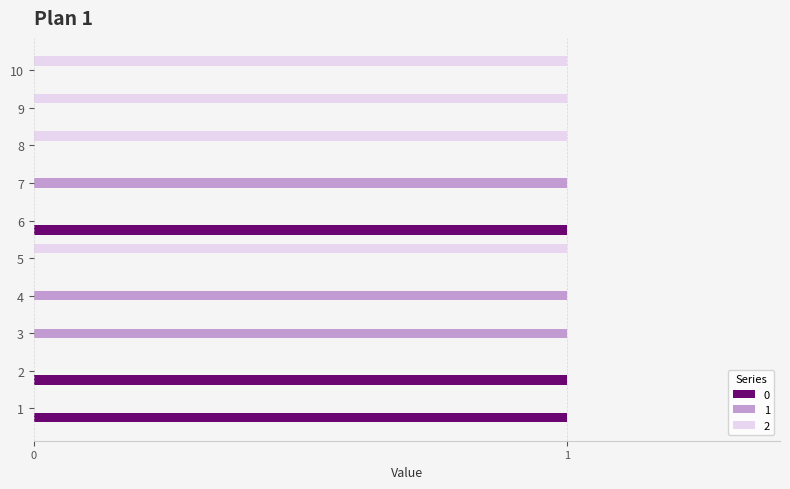

Which series has the largest total across all categories?

2